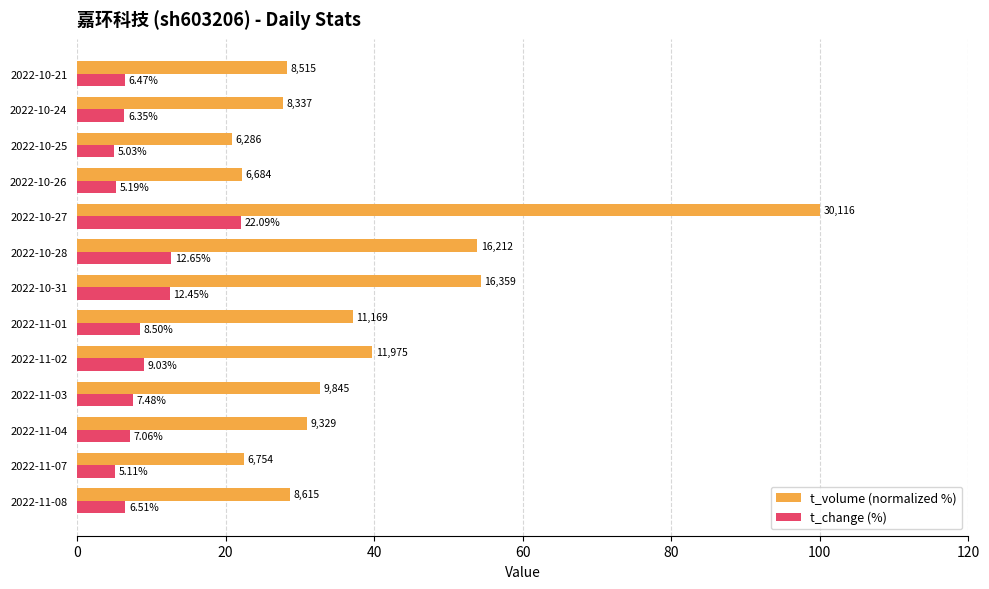

List the series in order of their peak value, lowest first.

t_change (%), t_volume (normalized %)